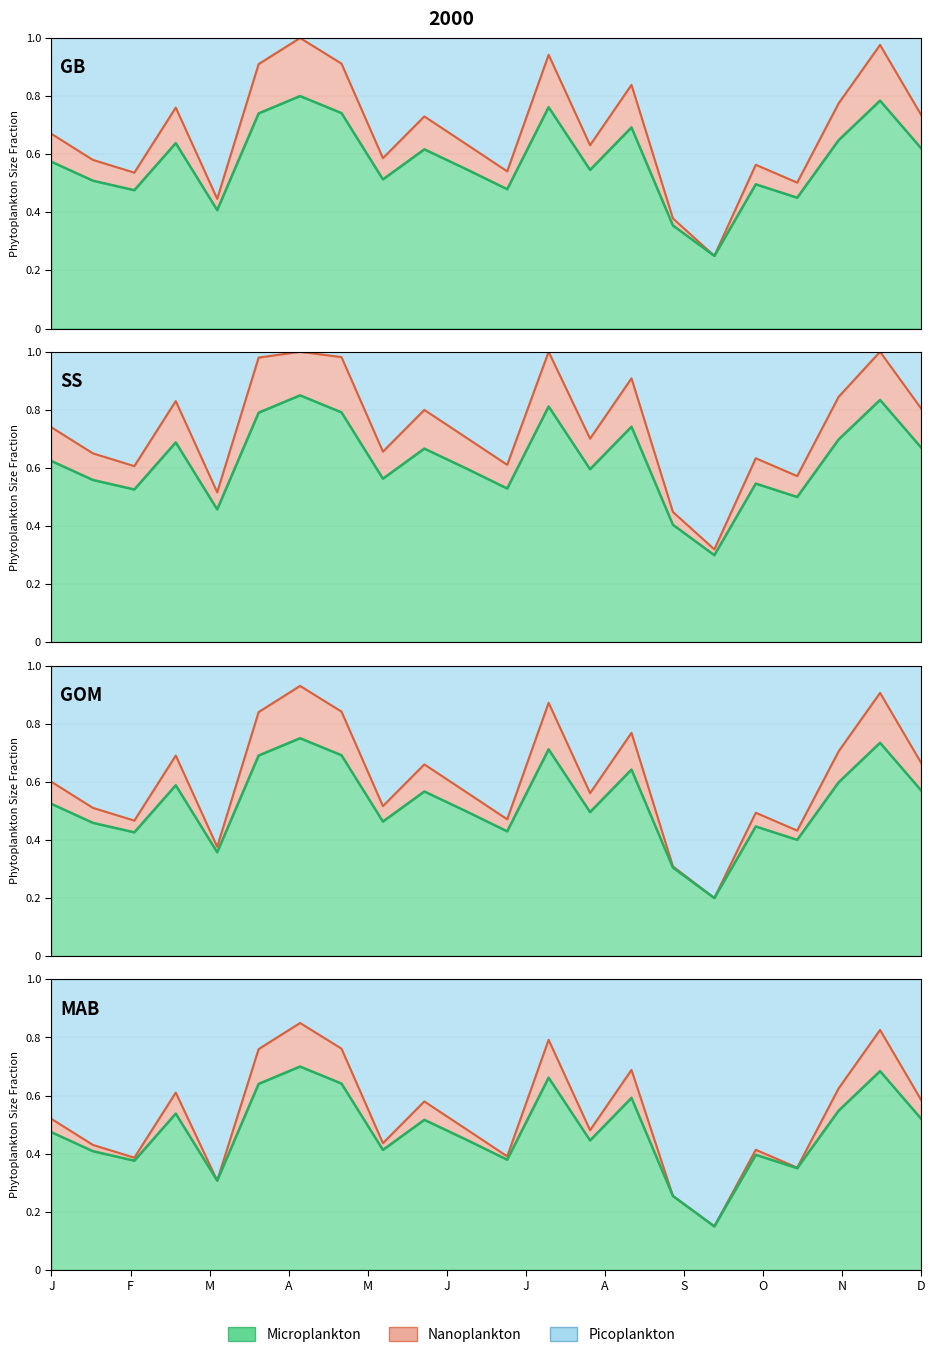

Count the number of categories in the chart.

22